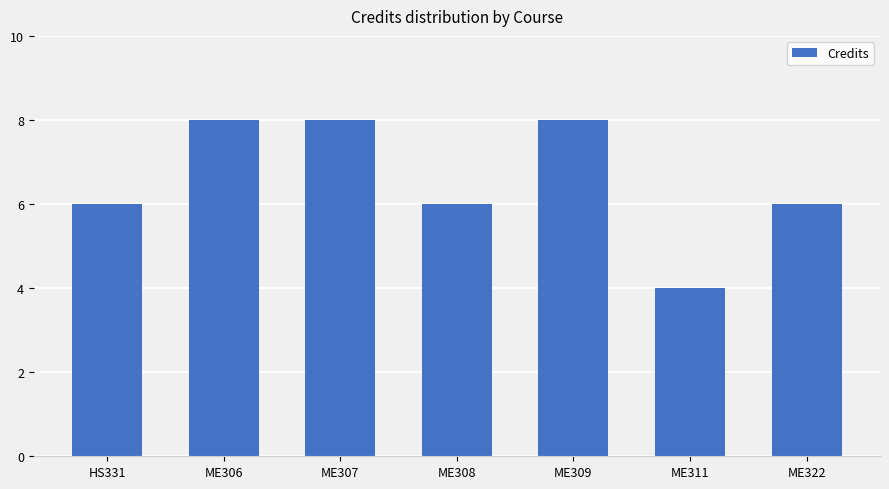

What is the ratio of the value at ME307 to the value at ME306?

1.0